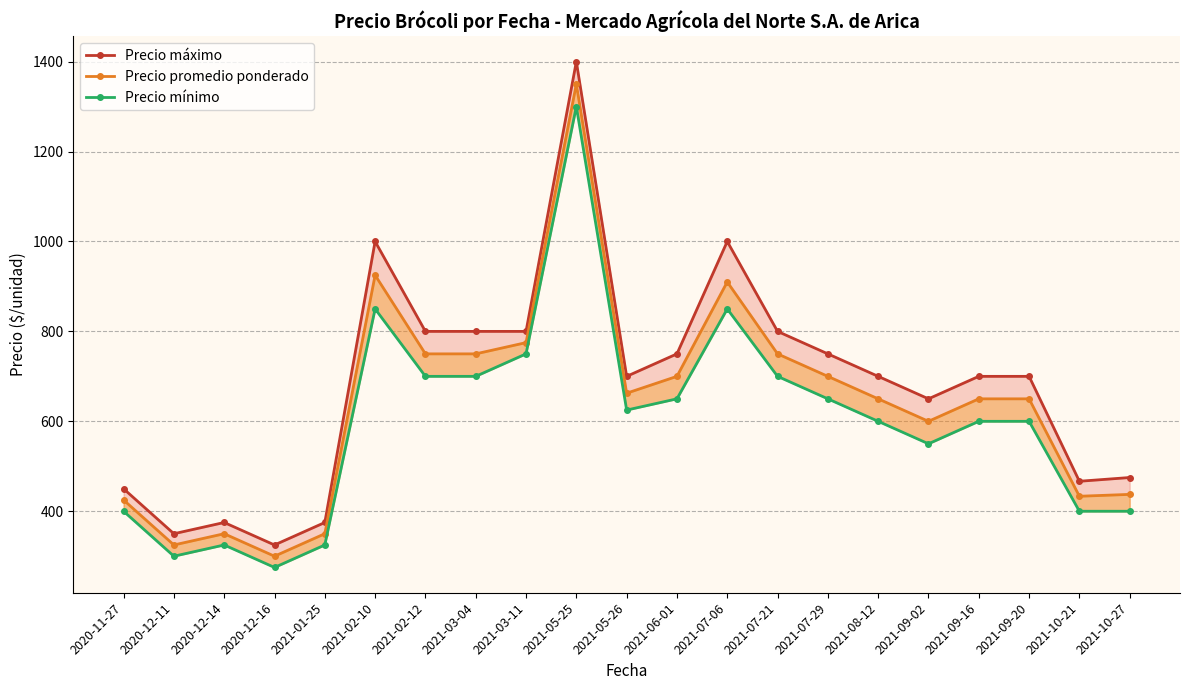

At which category does Precio máximo reach its first local peak?

2020-12-14